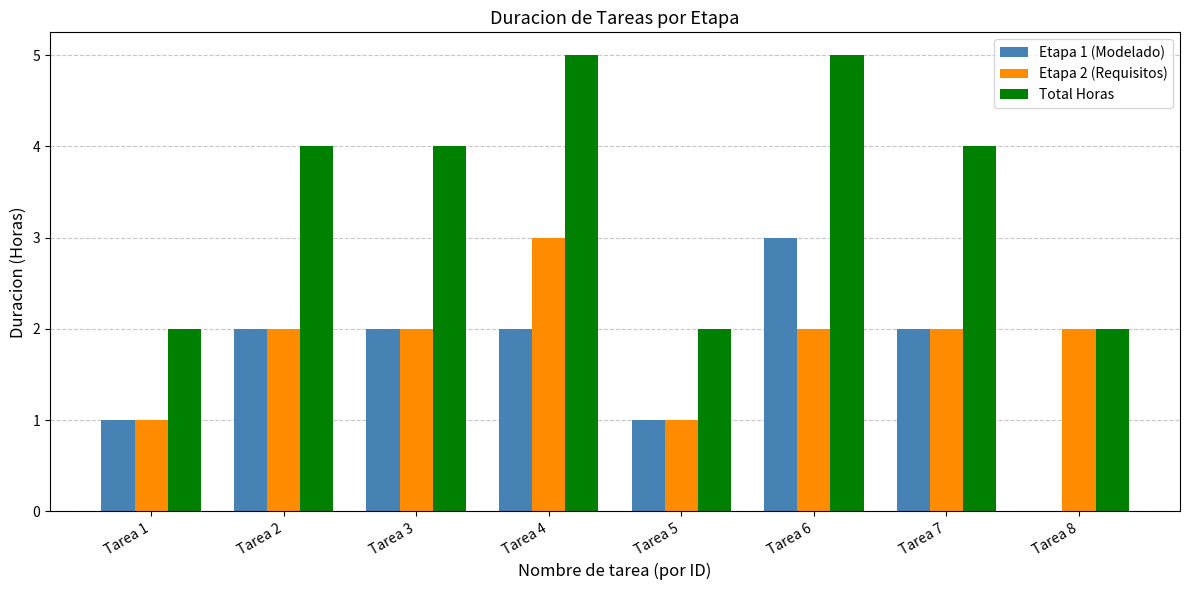

What is the average value of the Total Horas series?

4